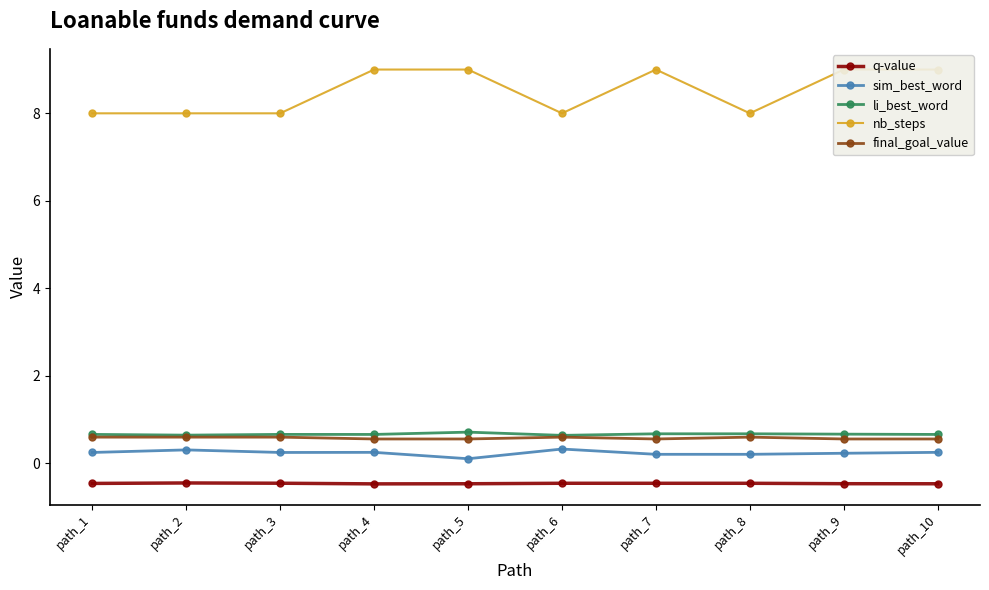

Does the chart display data point markers on the line(s)?

Yes